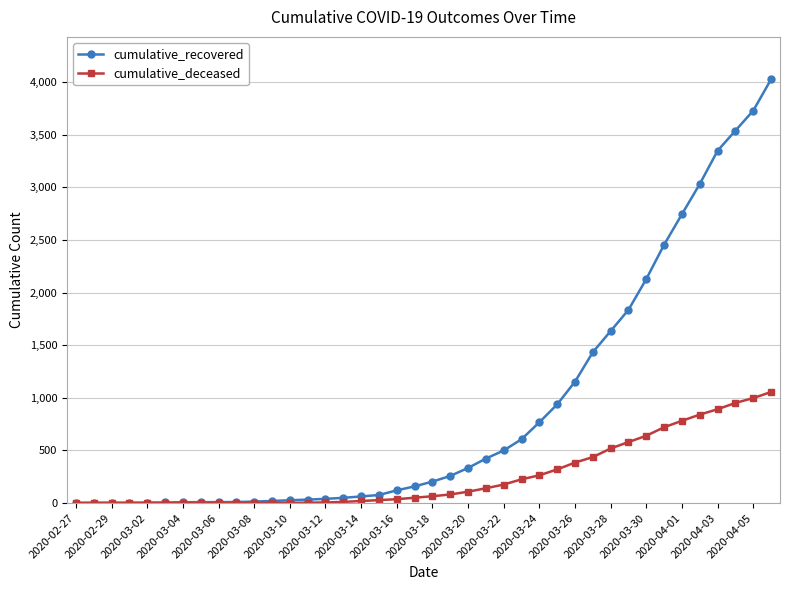

Which series has the largest range (max minus min)?

cumulative_recovered